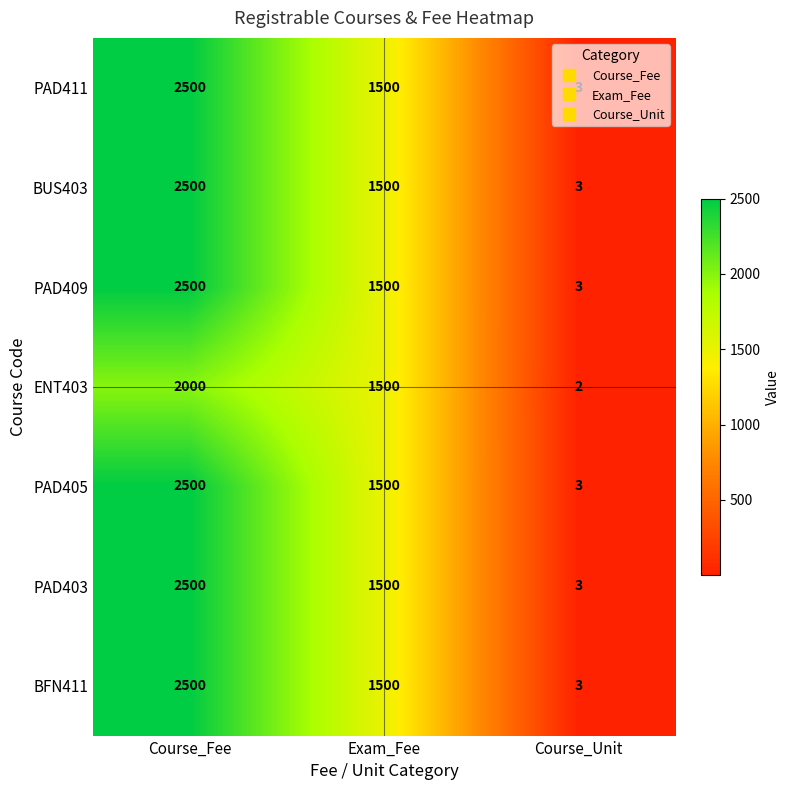

What is the difference between the PAD409 values at Course_Unit and Exam_Fee?

1497